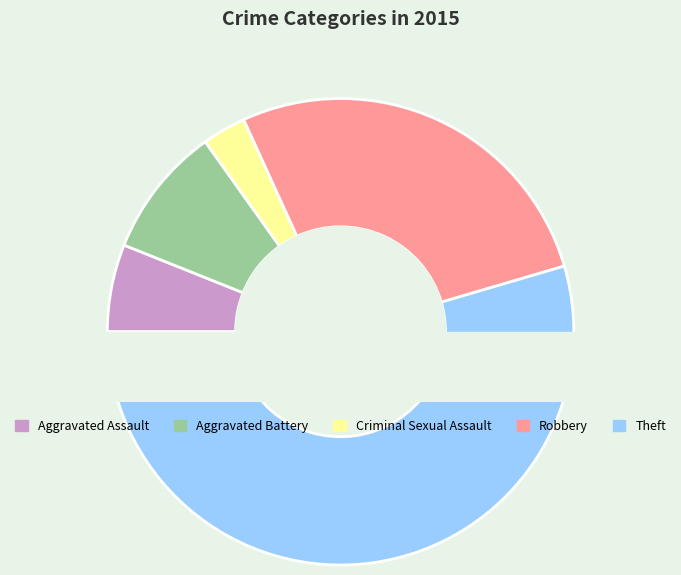

Which has a higher value, Robbery or Aggravated Assault?

Robbery